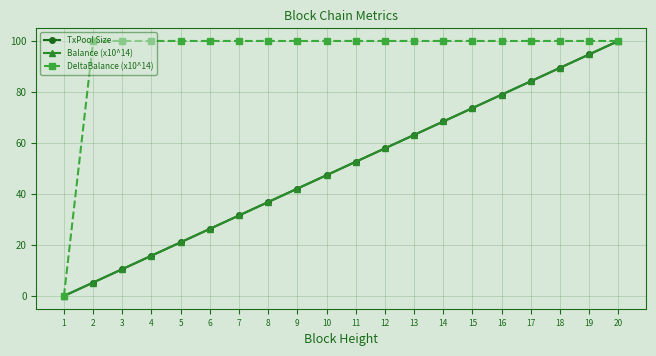

Is this an area chart (filled region under the line)?

No